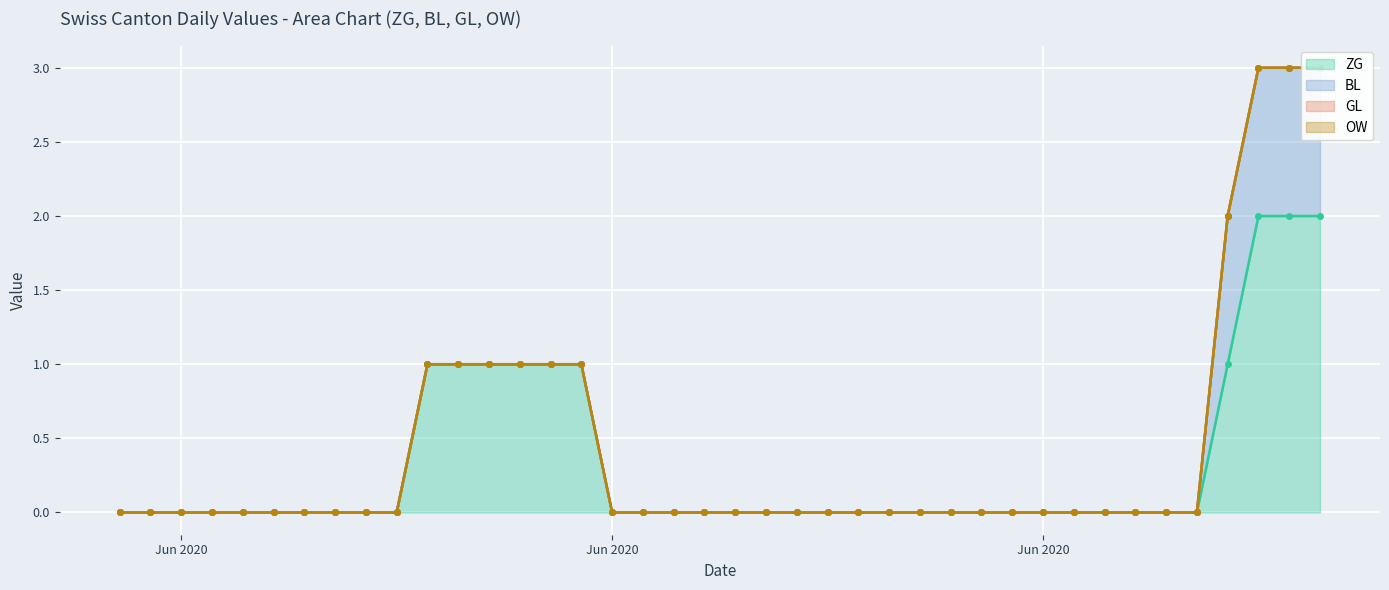

How many positive values does the ZG series have?

10